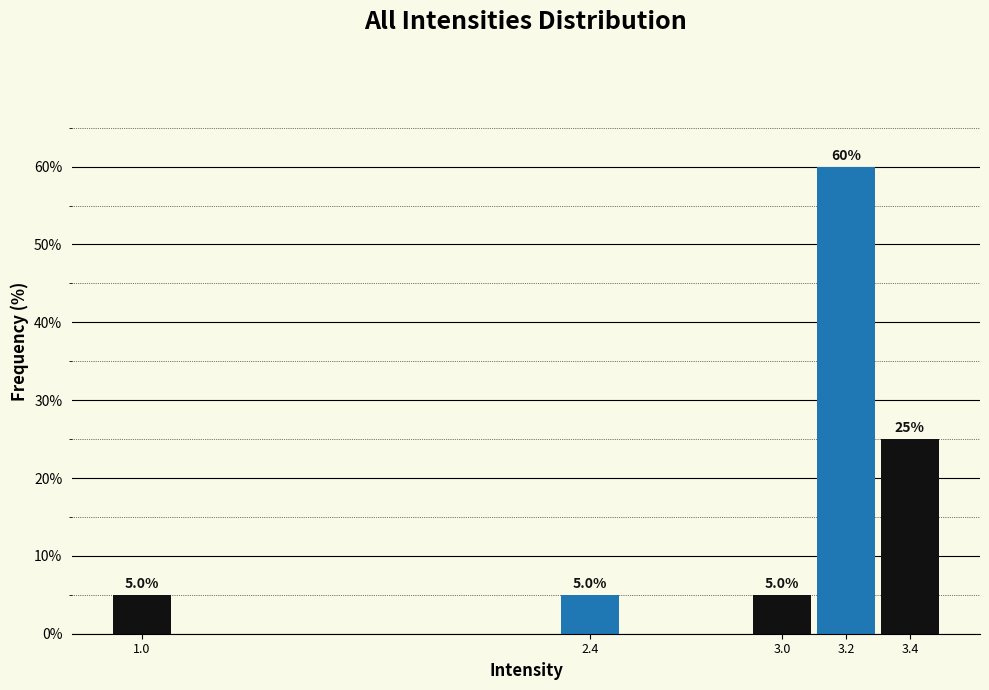

Reading left to right, transcribe all the data shown in this chart.

5	5	5	60	25